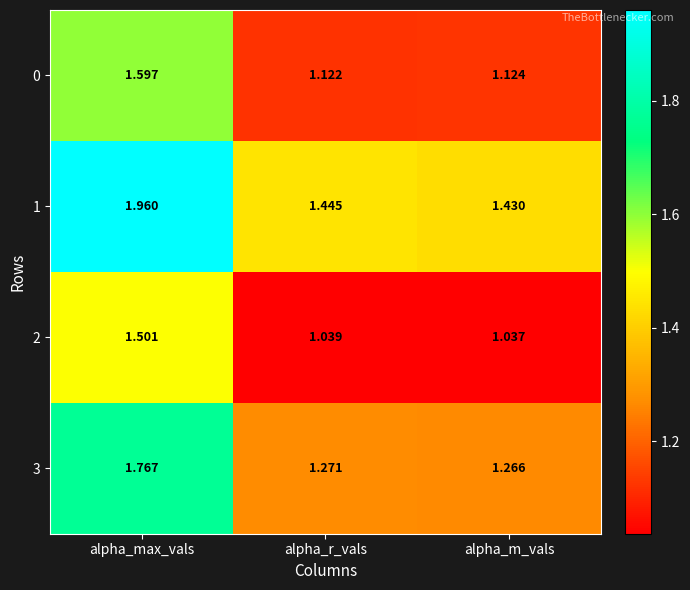

Is the value of 0 at alpha_m_vals greater than the value of 2 at alpha_r_vals?

Yes